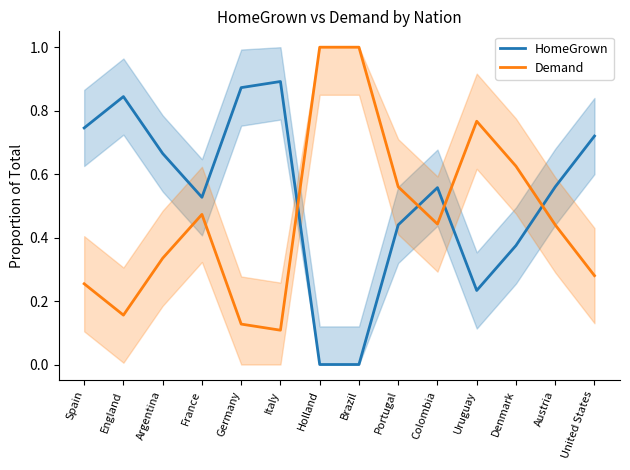

What is the sum of all Demand values?

6.6